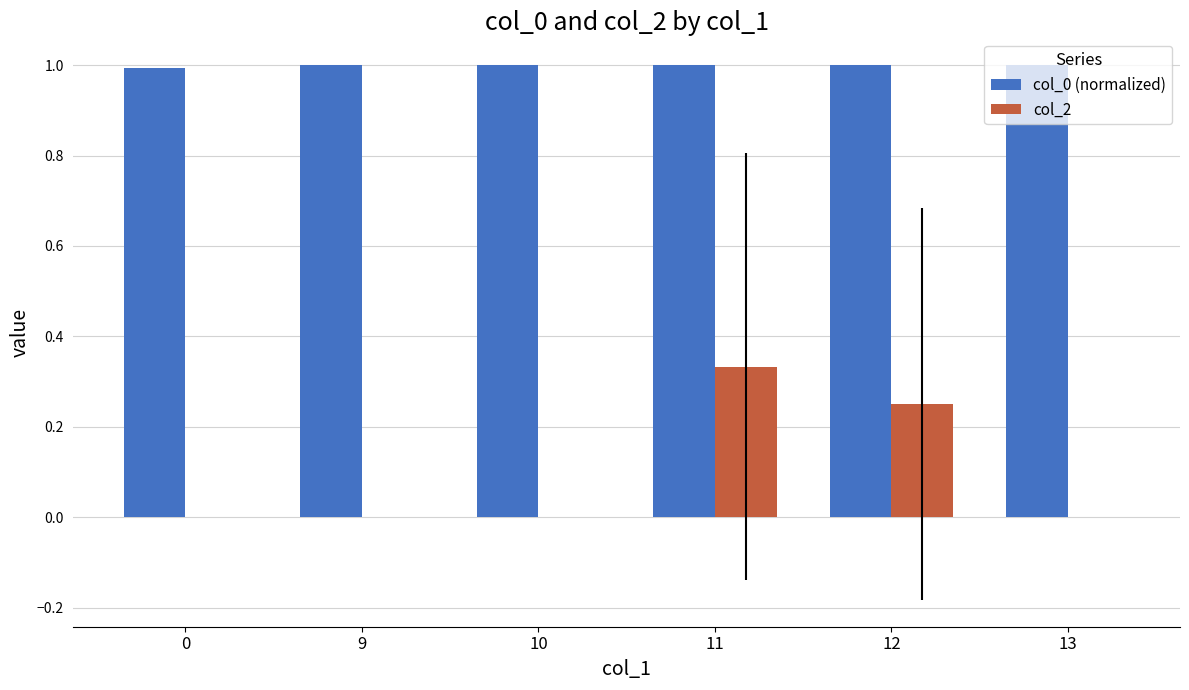

What is the sum of all col_2 values?

0.6